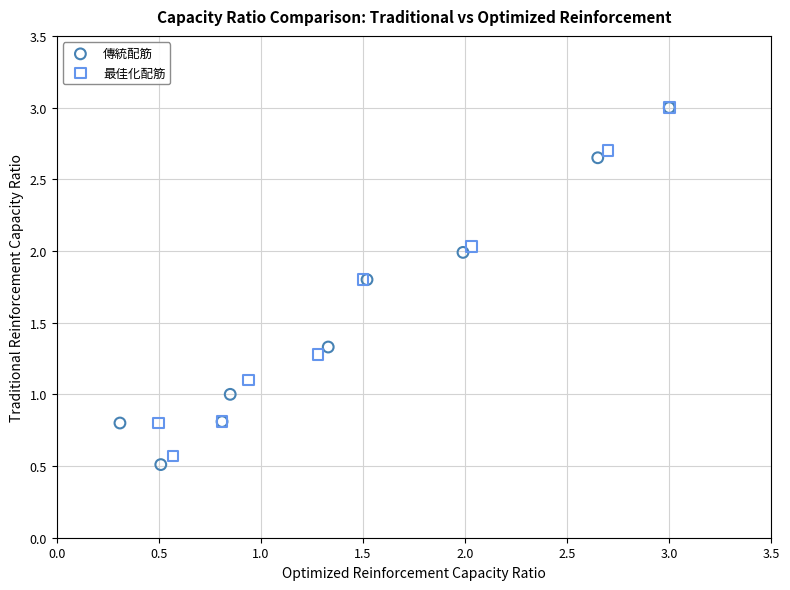

What are all the series names shown in the legend?

傳統配筋, 最佳化配筋